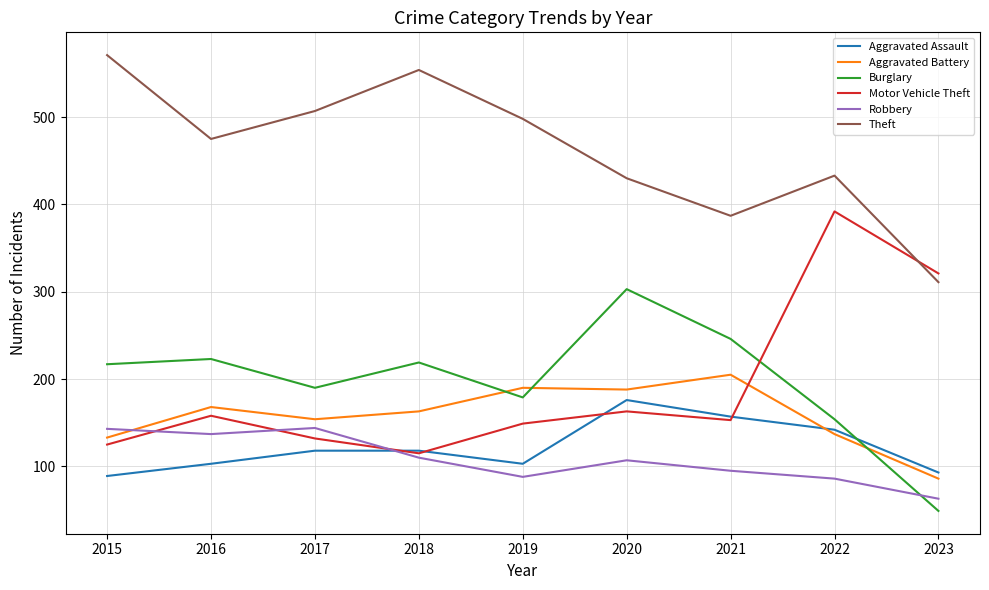

Is it true that Aggravated Battery equals 271 at 2021?

False